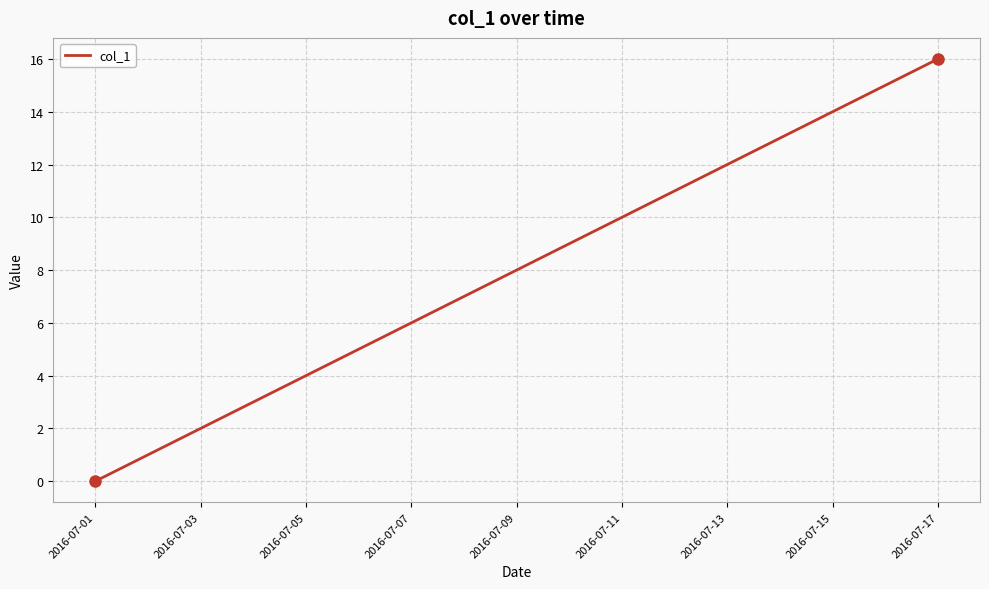

Does the chart have visible grid lines?

Yes